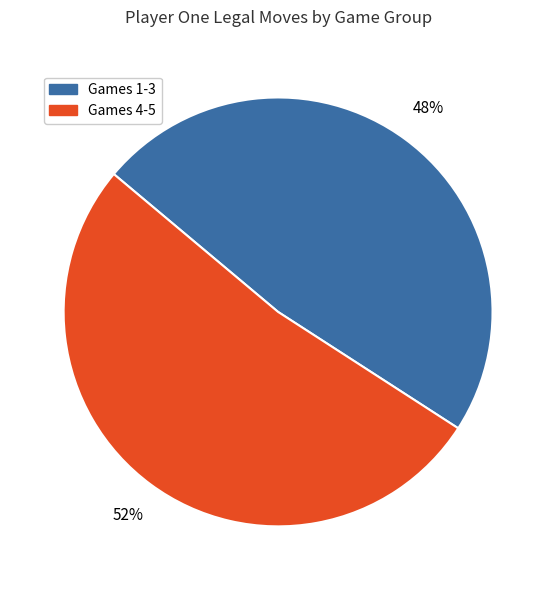

Does any single category account for the majority?

Yes